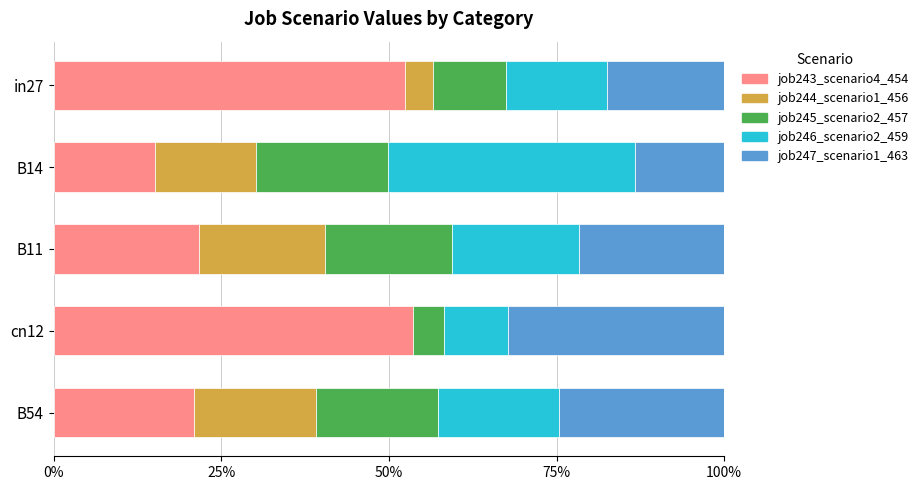

What are all the series names shown in the legend?

job243_scenario4_454, job244_scenario1_456, job245_scenario2_457, job246_scenario2_459, job247_scenario1_463